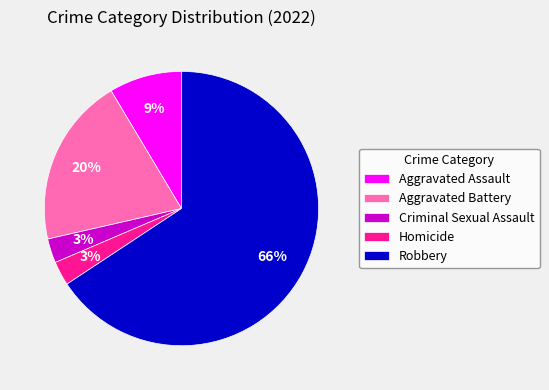

To the nearest percent, what is the difference between the Robbery and Aggravated Battery slice percentages?

46%